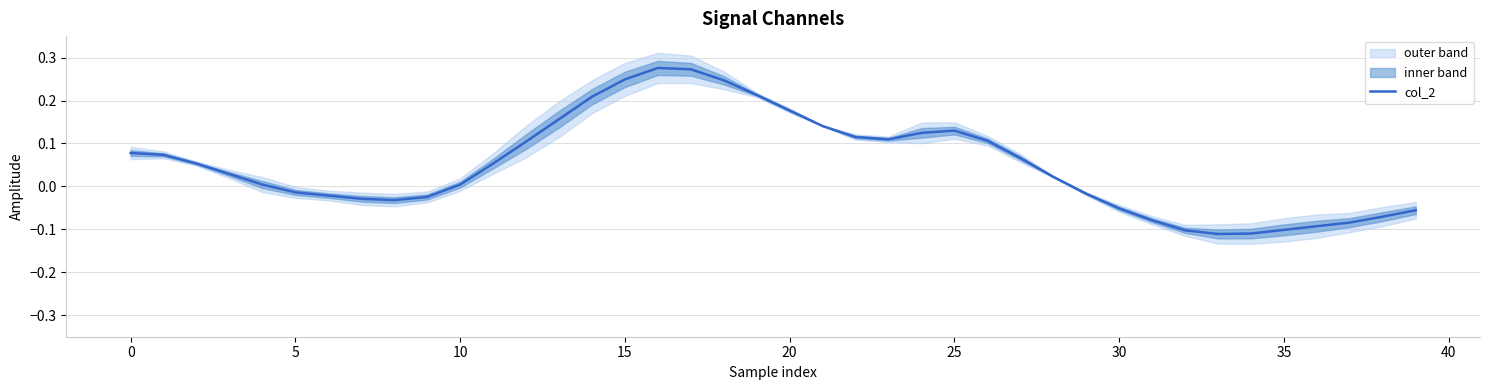

How many points are lower than both their immediate neighbors (excluding endpoints)?

3